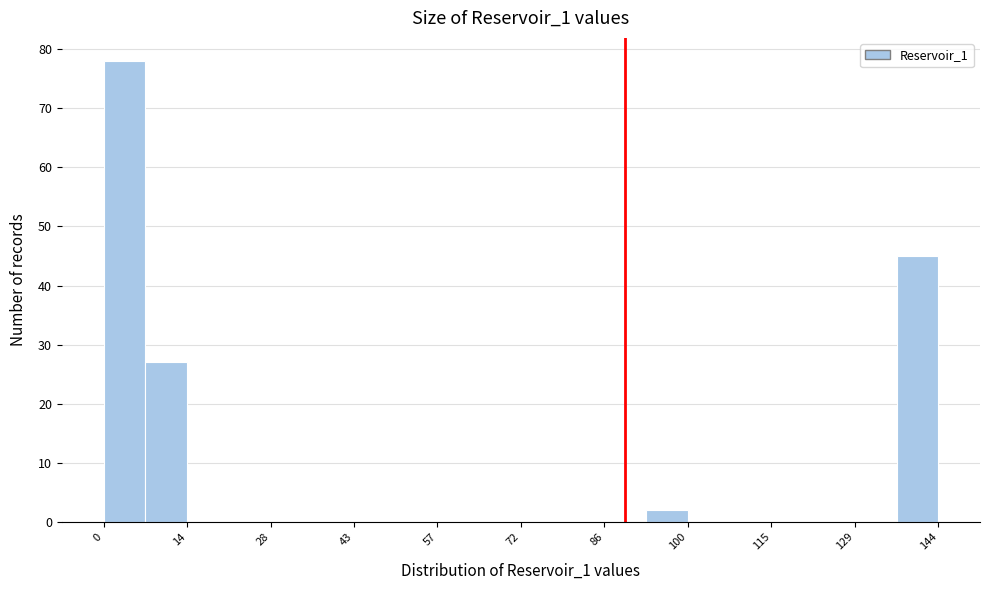

Around what value on the x-axis is the tallest bar? Give the approximate position of its centre, as read against the axis.

4